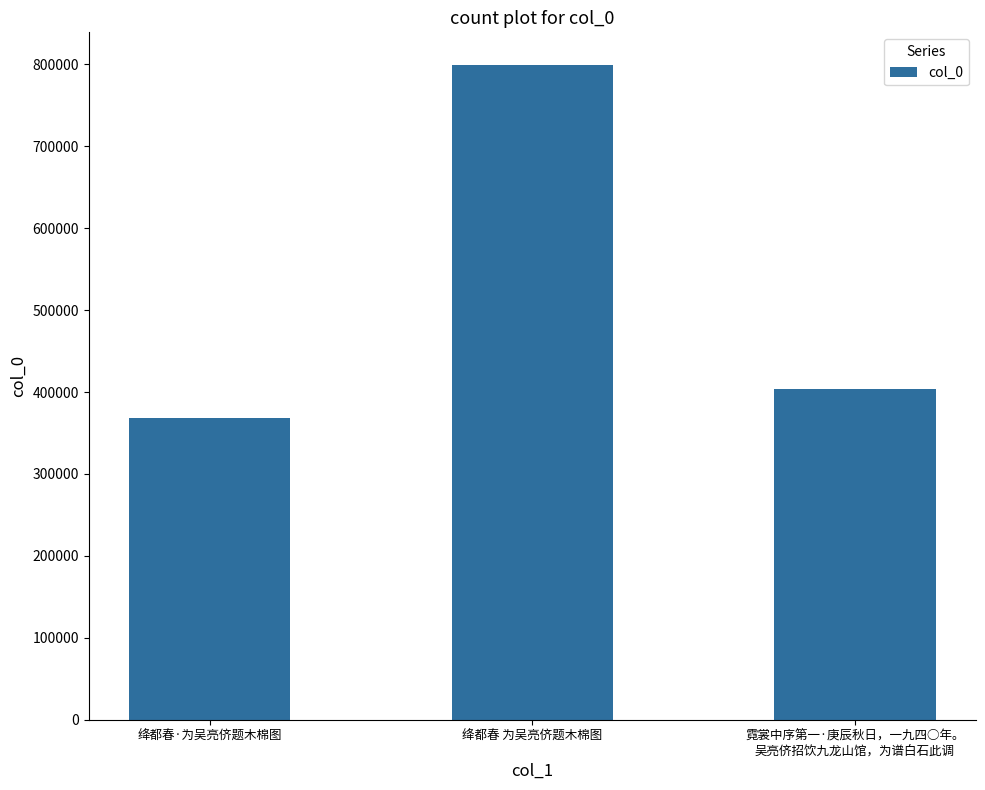

What position from the left is 绛都春 为吴亮侪题木棉图?

2